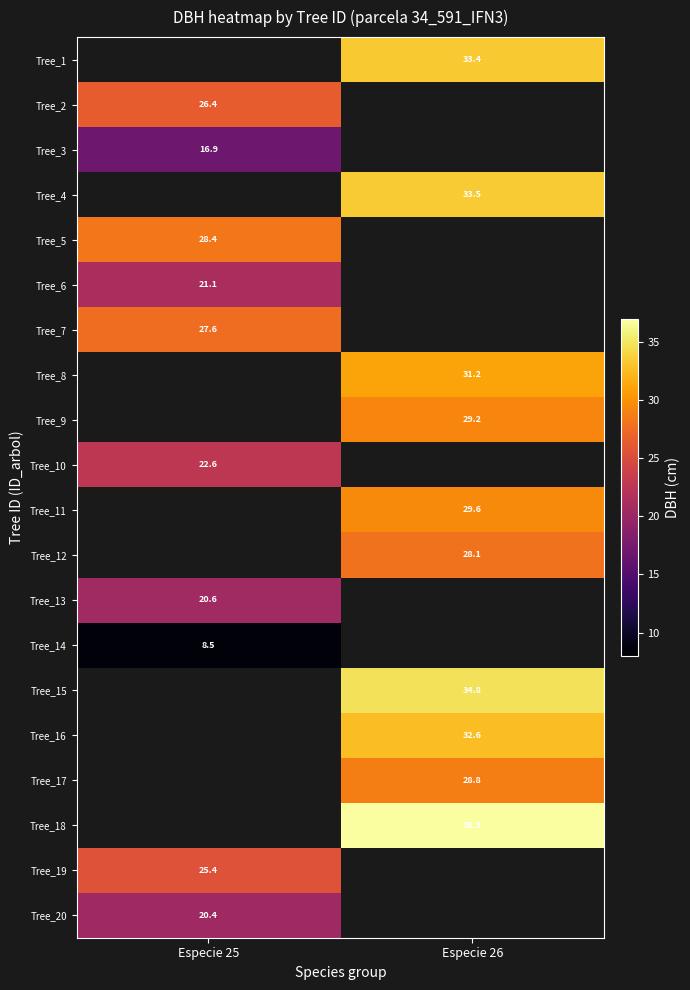

The Tree_4 series shows 22.9 at Especie 26. True or false?

False